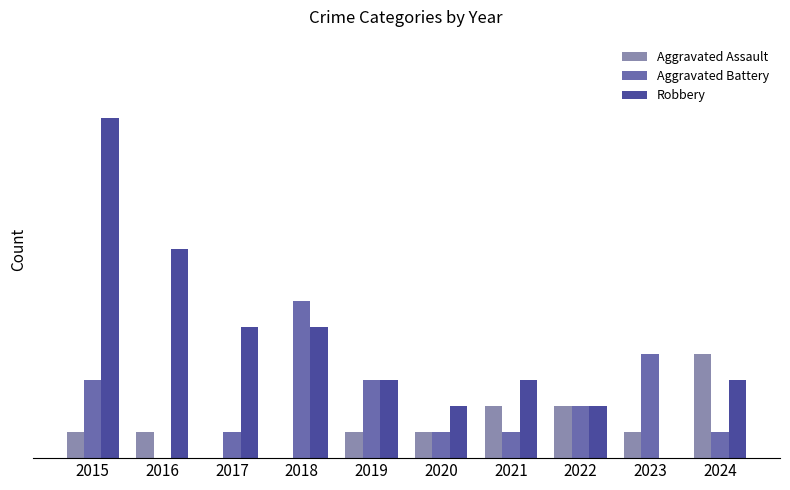

What are all the series names shown in the legend?

Aggravated Assault, Aggravated Battery, Robbery